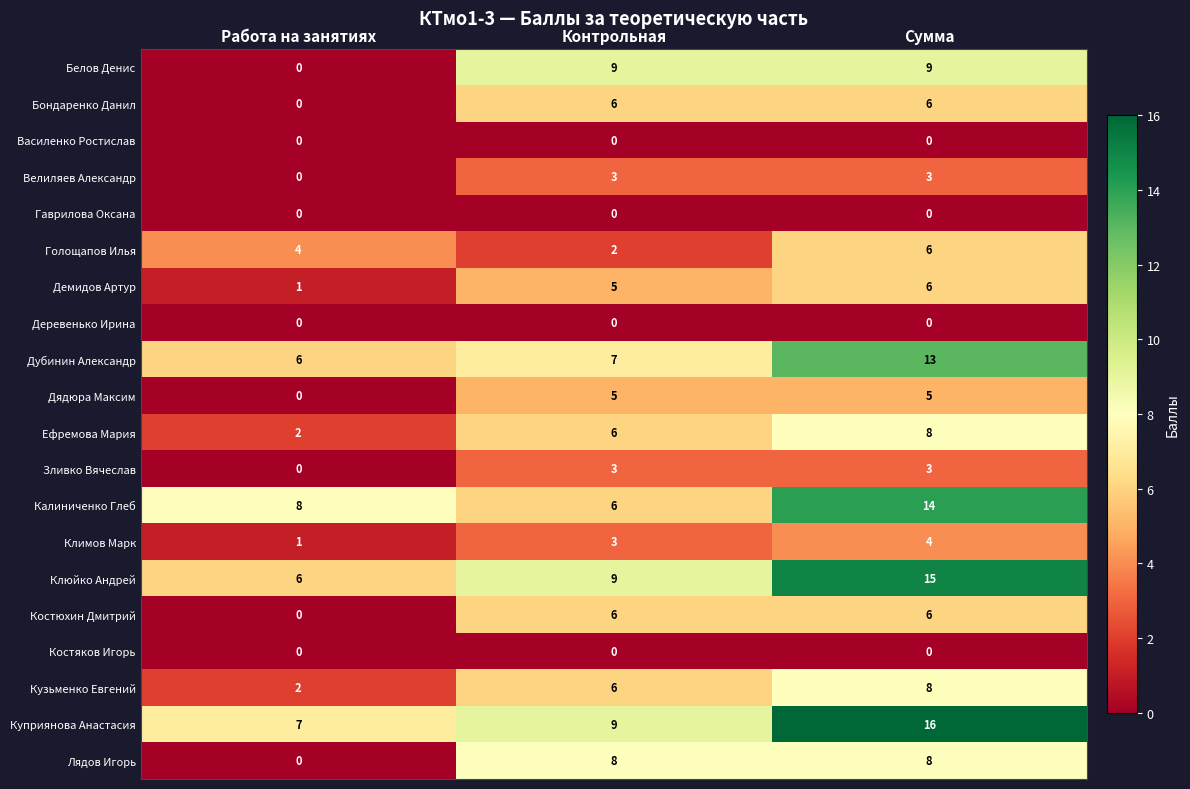

True or false: Клюйко Андрей has a value of 4 at Сумма.

False